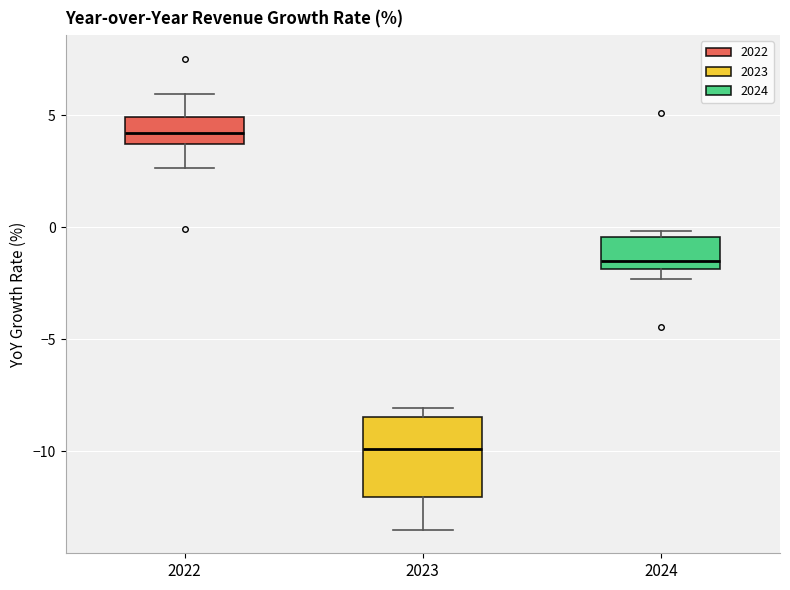

Which box's median line is the lowest?

2023